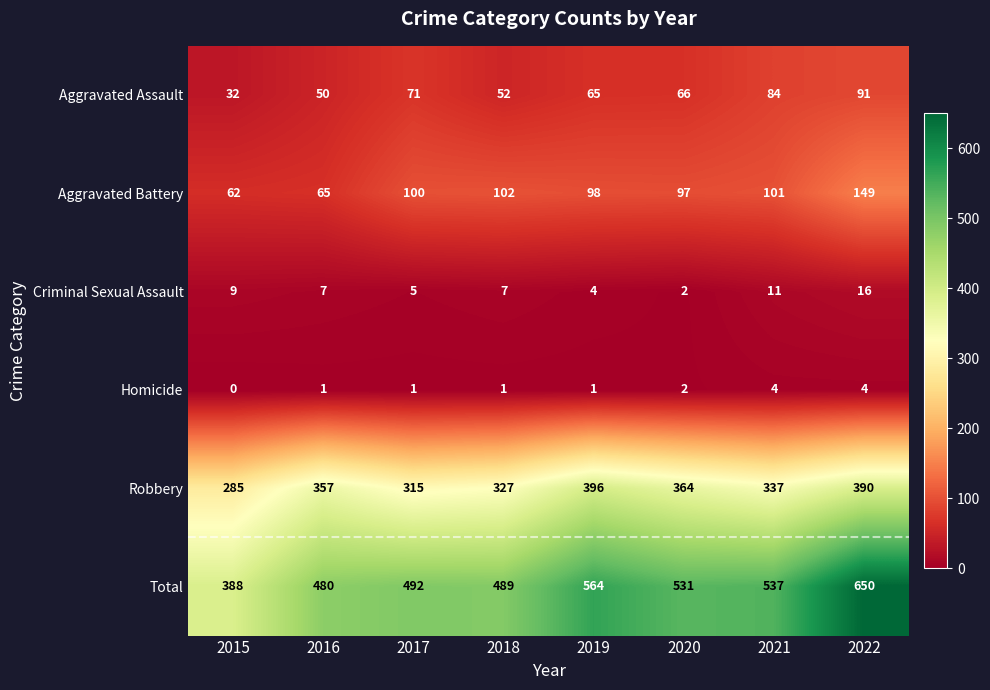

List the series in order of their peak value, lowest first.

Homicide, Criminal Sexual Assault, Aggravated Assault, Aggravated Battery, Robbery, Total